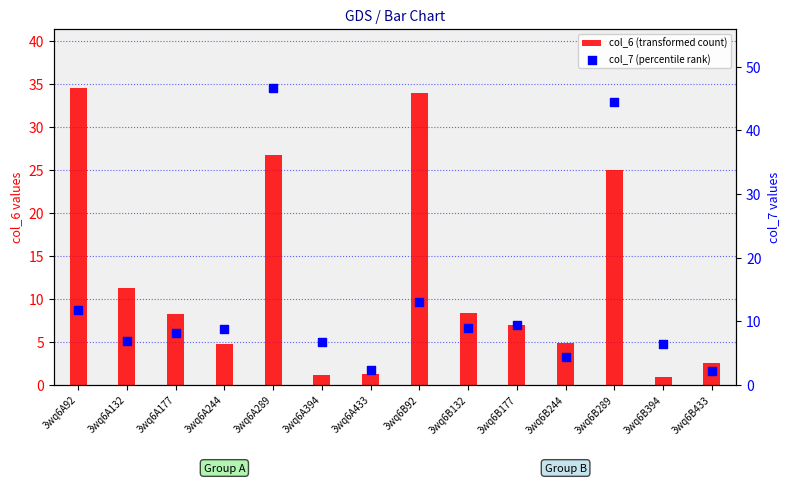

Is the value of col_7 (percentile rank) at 3wq6B177 greater than the value of col_6 (transformed count) at 3wq6A433?

Yes